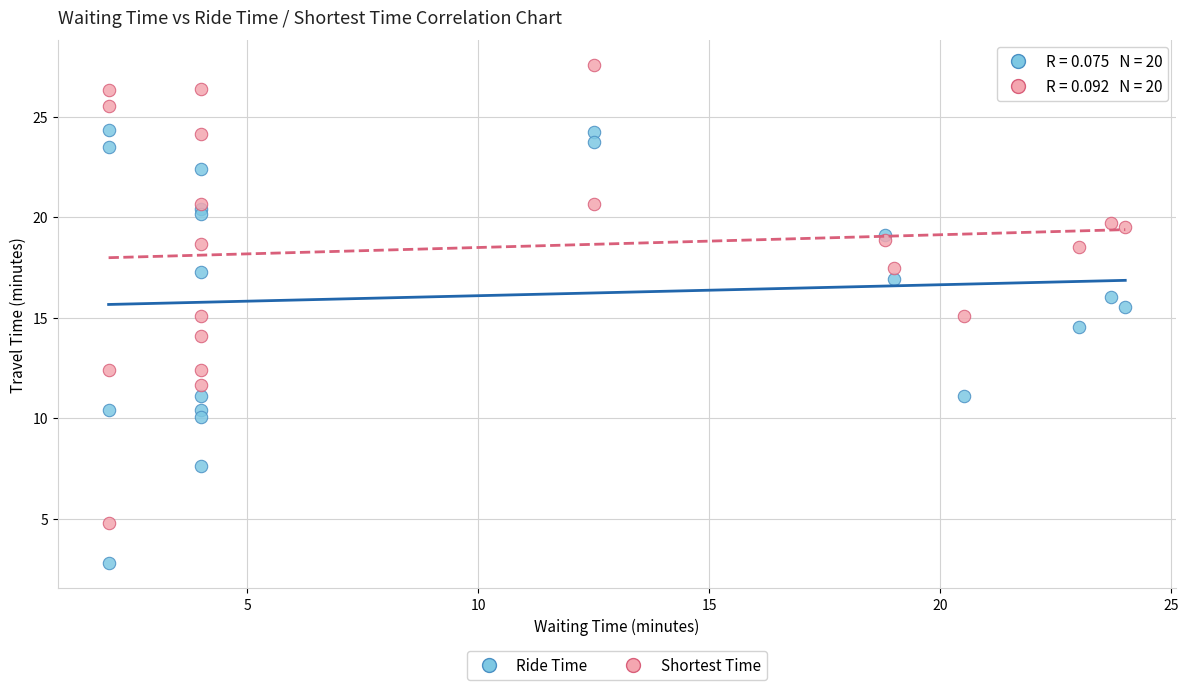

Which series contains the lowest Y value?

Ride Time